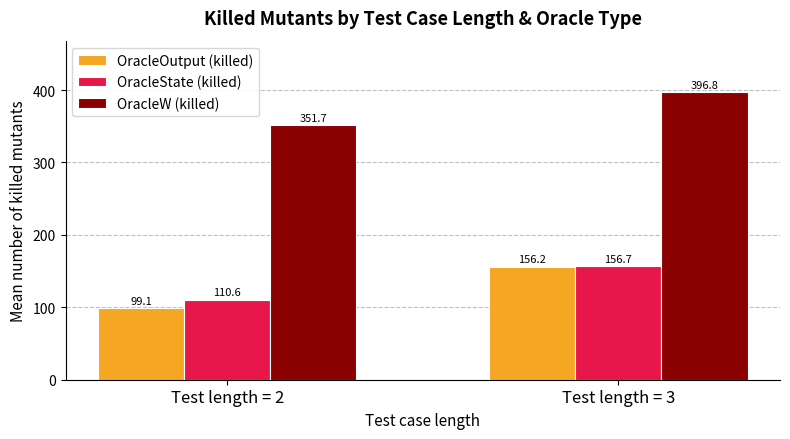

Which series has the largest total across all categories?

OracleW (killed)